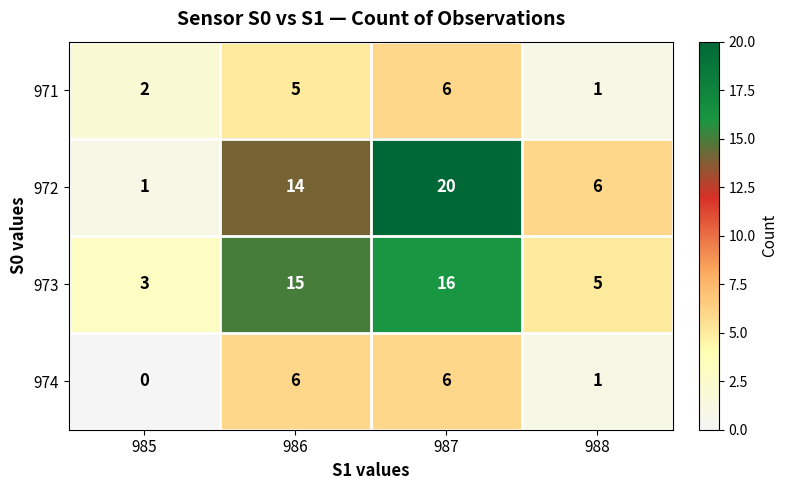

Which series changed the most between 986 and 987?

972